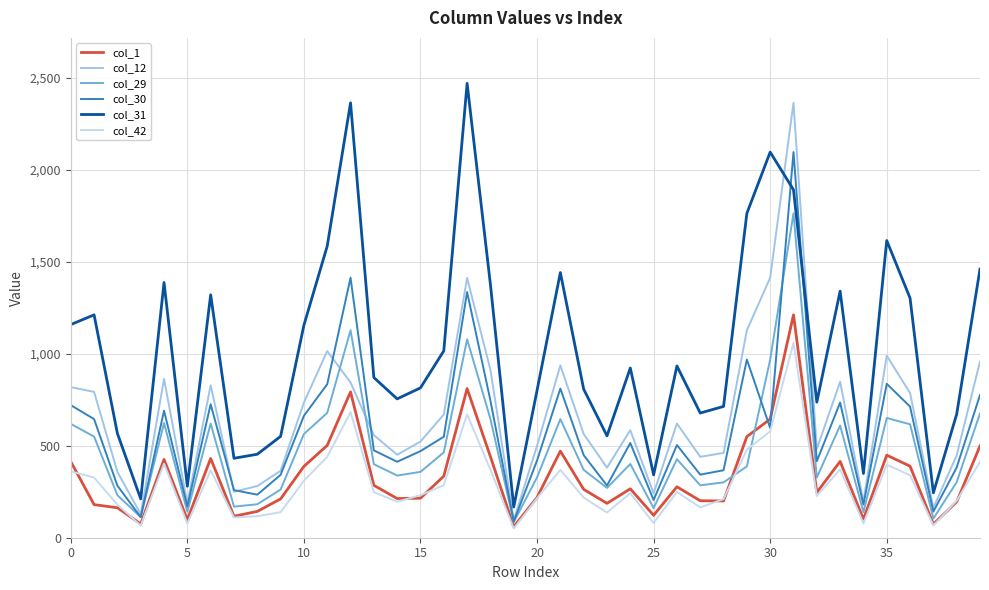

After their last crossing, which series has the higher values: col_42 or col_29?

col_29